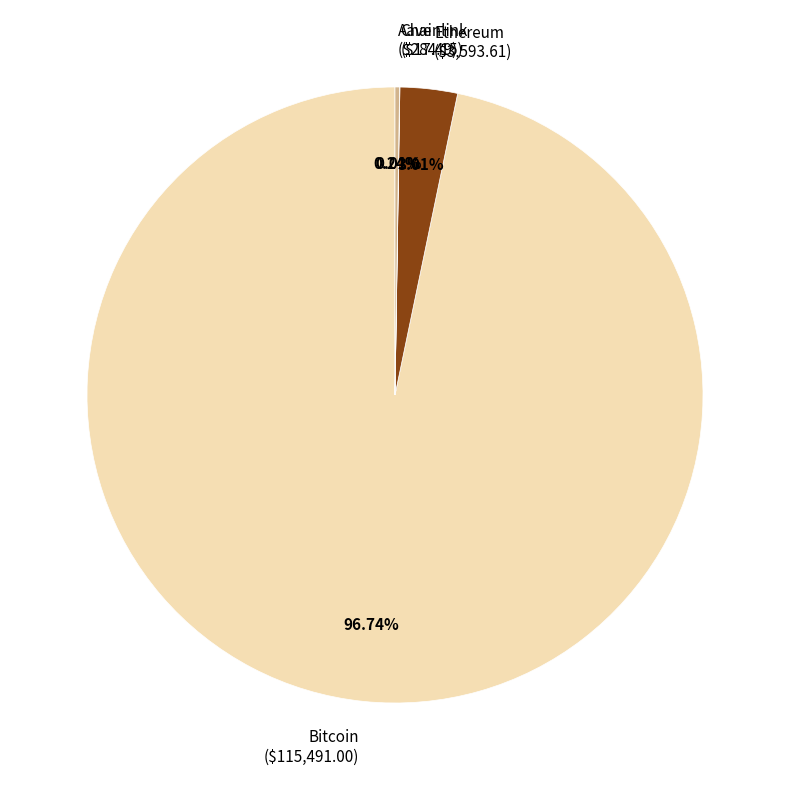

Which slice represents more than half of the pie?

Bitcoin